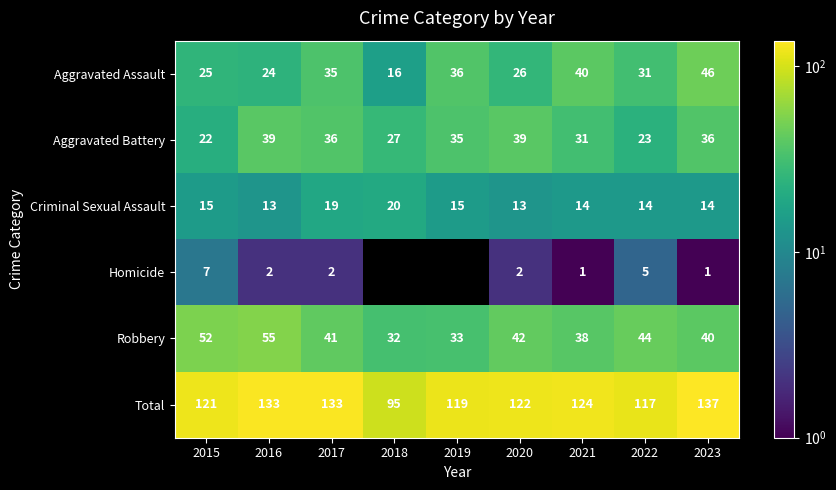

Where does the Criminal Sexual Assault series first go above 14?

2015